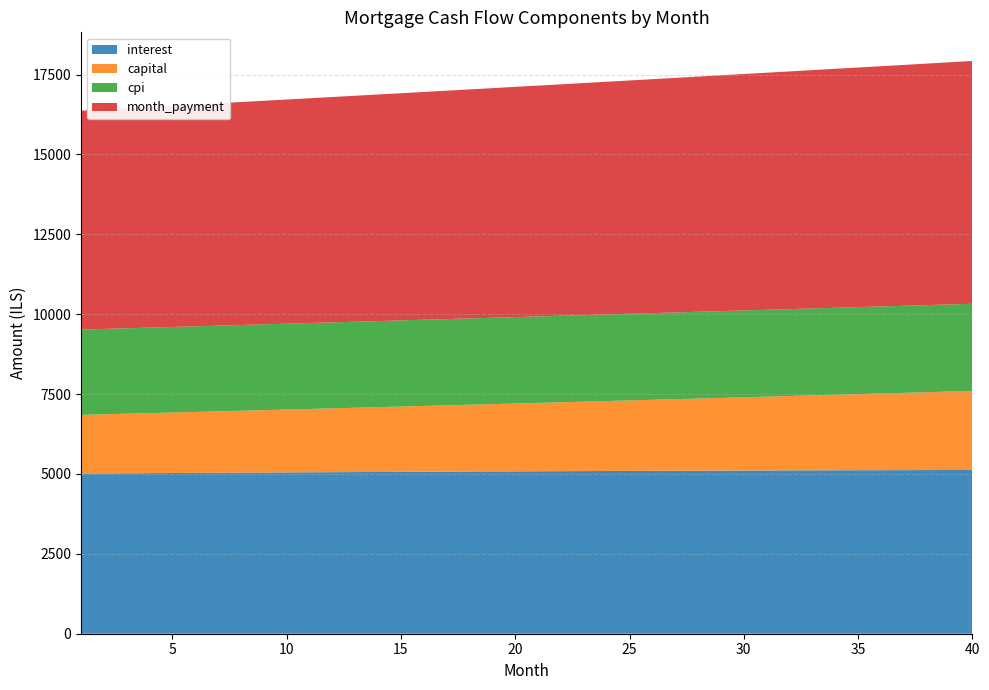

Reading right to left, extract all data points from this chart.

interest: 40=5124.7	39=5123.4	38=5121.9	37=5120.4	36=5118.8	35=5117.1	34=5115.3	33=5113.4	32=5111.4	31=5109.4	30=5107.3	29=5105.0	28=5102.8	27=5100.4	26=5097.9	25=5095.4	24=5092.8	23=5090.1	22=5087.3	21=5084.5	20=5081.6	19=5078.6	18=5075.6	17=5072.4	16=5069.2	15=5066.0	14=5062.6	13=5059.2	12=5055.8	11=5052.2	10=5048.6	9=5045.0	8=5041.2	7=5037.4	6=5033.6	5=5029.6	4=5025.7	3=5021.6	2=5017.5	1=5013.3
capital: 40=2473.8	39=2455.0	38=2436.3	37=2417.7	36=2399.3	35=2381.0	34=2362.8	33=2344.8	32=2326.9	31=2309.2	30=2291.6	29=2274.1	28=2256.8	27=2239.6	26=2222.5	25=2205.6	24=2188.8	23=2172.1	22=2155.6	21=2139.1	20=2122.8	19=2106.6	18=2090.6	17=2074.7	16=2058.8	15=2043.2	14=2027.6	13=2012.1	12=1996.8	11=1981.6	10=1966.5	9=1951.5	8=1936.6	7=1921.9	6=1907.2	5=1892.7	4=1878.2	3=1863.9	2=1849.7	1=1835.6
cpi: 40=2726.6	39=2725.9	38=2725.2	37=2724.4	36=2723.6	35=2722.8	34=2721.8	33=2720.9	32=2719.9	31=2718.8	30=2717.8	29=2716.6	28=2715.5	27=2714.2	26=2713.0	25=2711.7	24=2710.3	23=2708.9	22=2707.5	21=2706.0	20=2704.5	19=2703.0	18=2701.4	17=2699.8	16=2698.1	15=2696.4	14=2694.7	13=2692.9	12=2691.1	11=2689.2	10=2687.4	9=2685.4	8=2683.5	7=2681.5	6=2679.5	5=2677.4	4=2675.3	3=2673.2	2=2671.1	1=2668.9
month_payment: 40=7598.6	39=7578.3	38=7558.2	37=7538.1	36=7518.0	35=7498.0	34=7478.1	33=7458.2	32=7438.4	31=7418.6	30=7398.9	29=7379.2	28=7359.6	27=7340.0	26=7320.5	25=7301.0	24=7281.6	23=7262.2	22=7242.9	21=7223.6	20=7204.4	19=7185.3	18=7166.2	17=7147.1	16=7128.1	15=7109.1	14=7090.2	13=7071.4	12=7052.6	11=7033.8	10=7015.1	9=6996.4	8=6977.8	7=6959.3	6=6940.8	5=6922.3	4=6903.9	3=6885.5	2=6867.2	1=6849.0